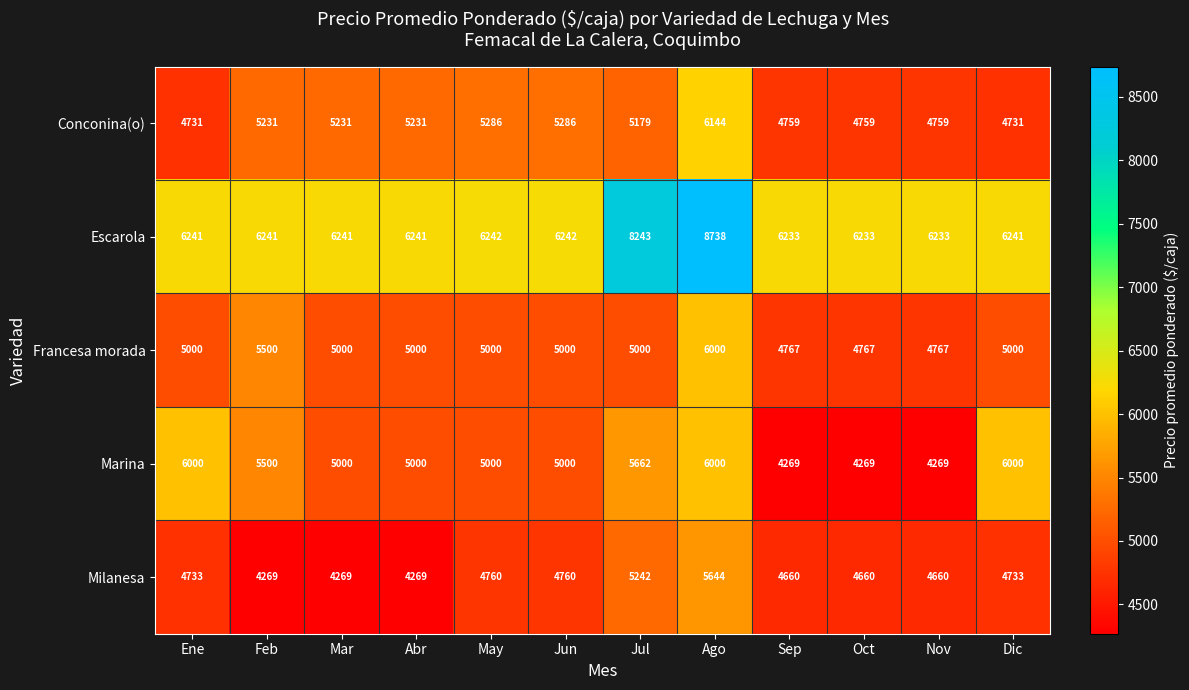

Which series has the largest range (max minus min)?

Escarola